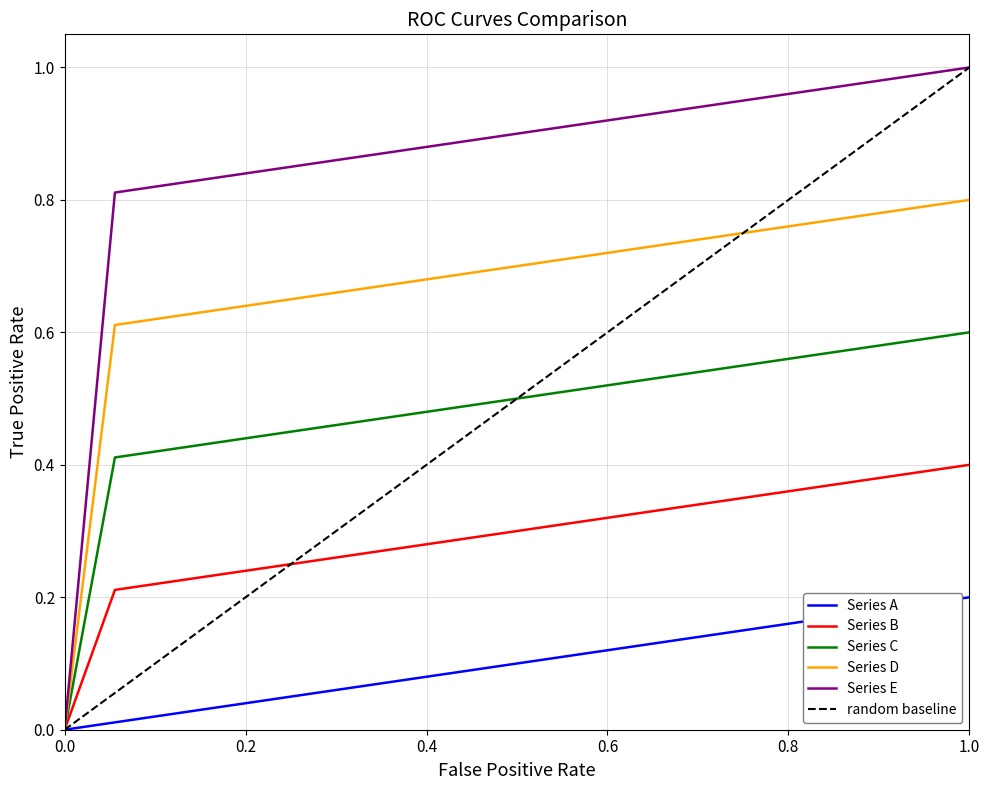

The value of Series D at 1.0 is 0.8. True or false?

True